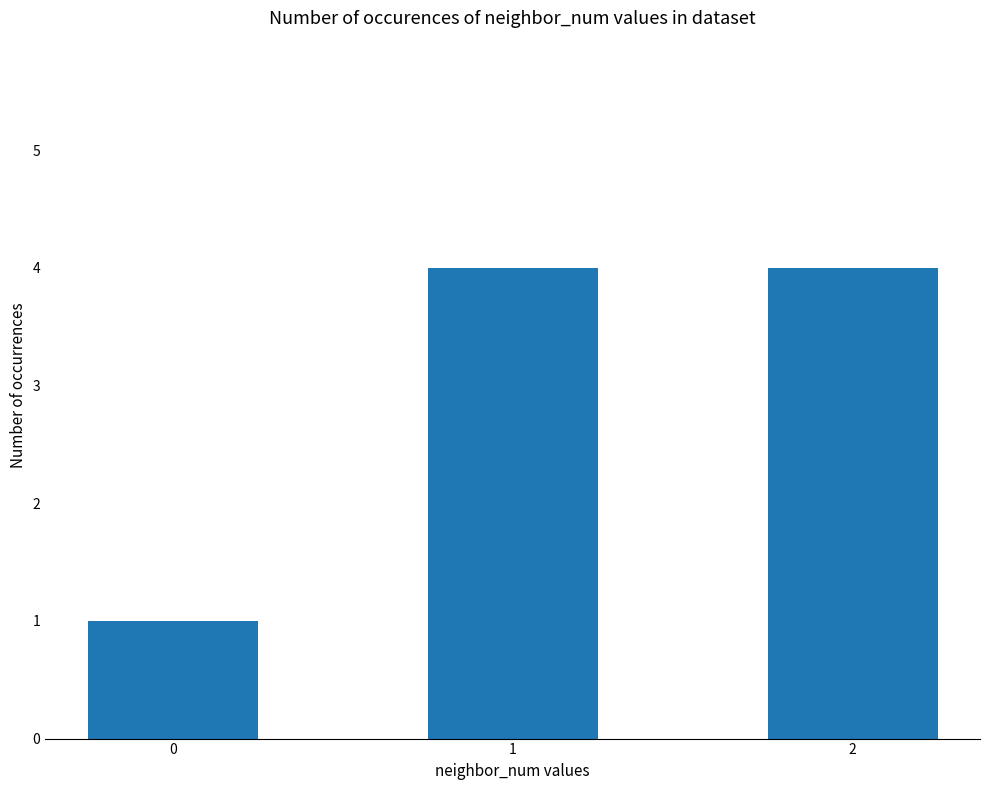

Count the number of data series in this chart.

1